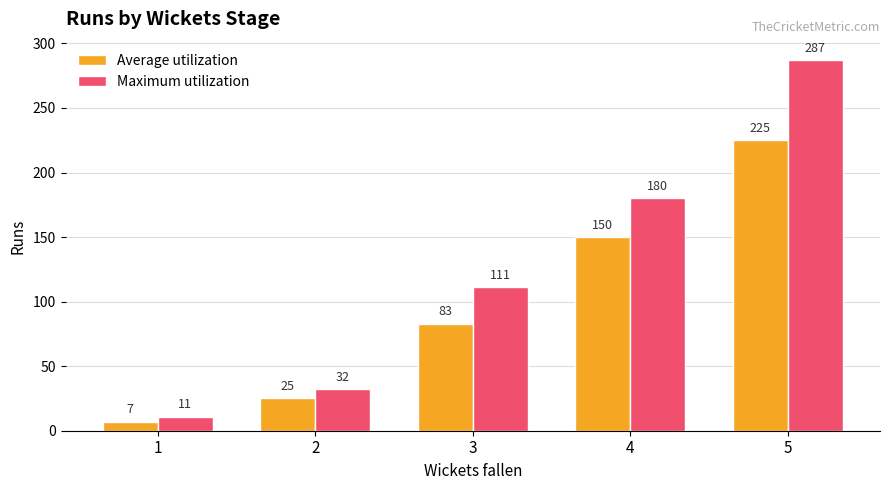

What is the difference between the Average utilization values at 2 and 4?

125